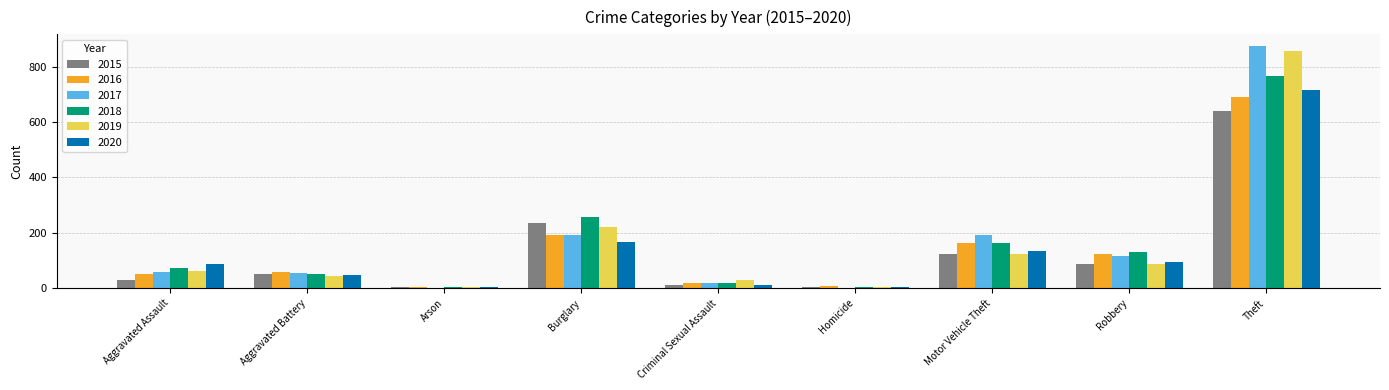

What is the total value across all series at Theft?

4539